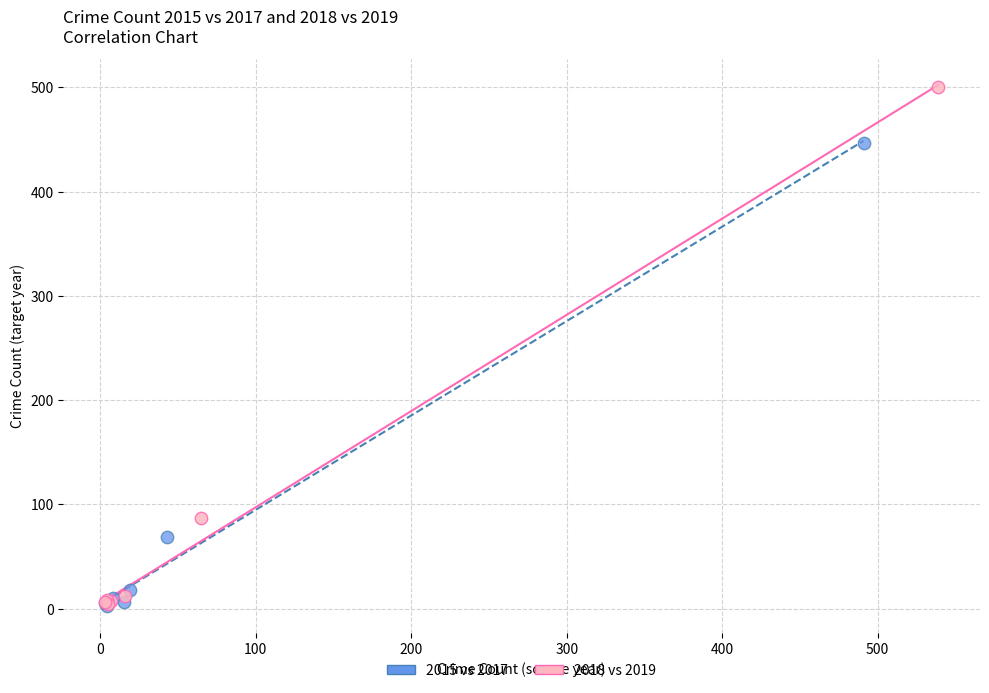

Which series contains the highest Y value?

2018 vs 2019